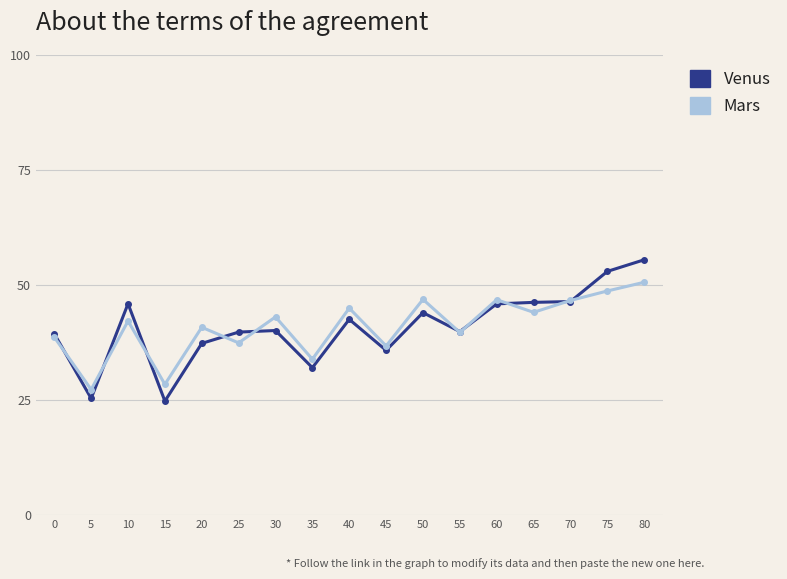

What is the spread (max minus min) of values at 15?

3.7